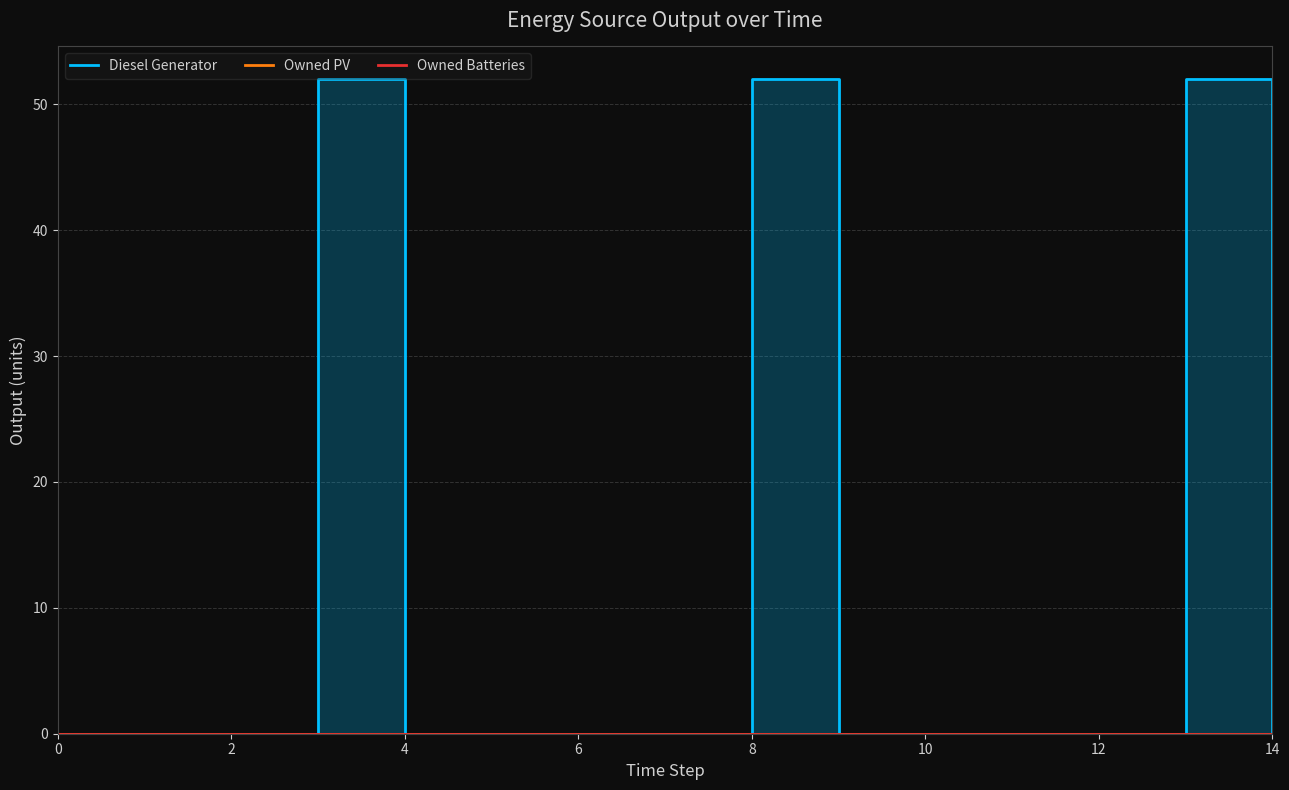

What is the greatest value displayed?

52